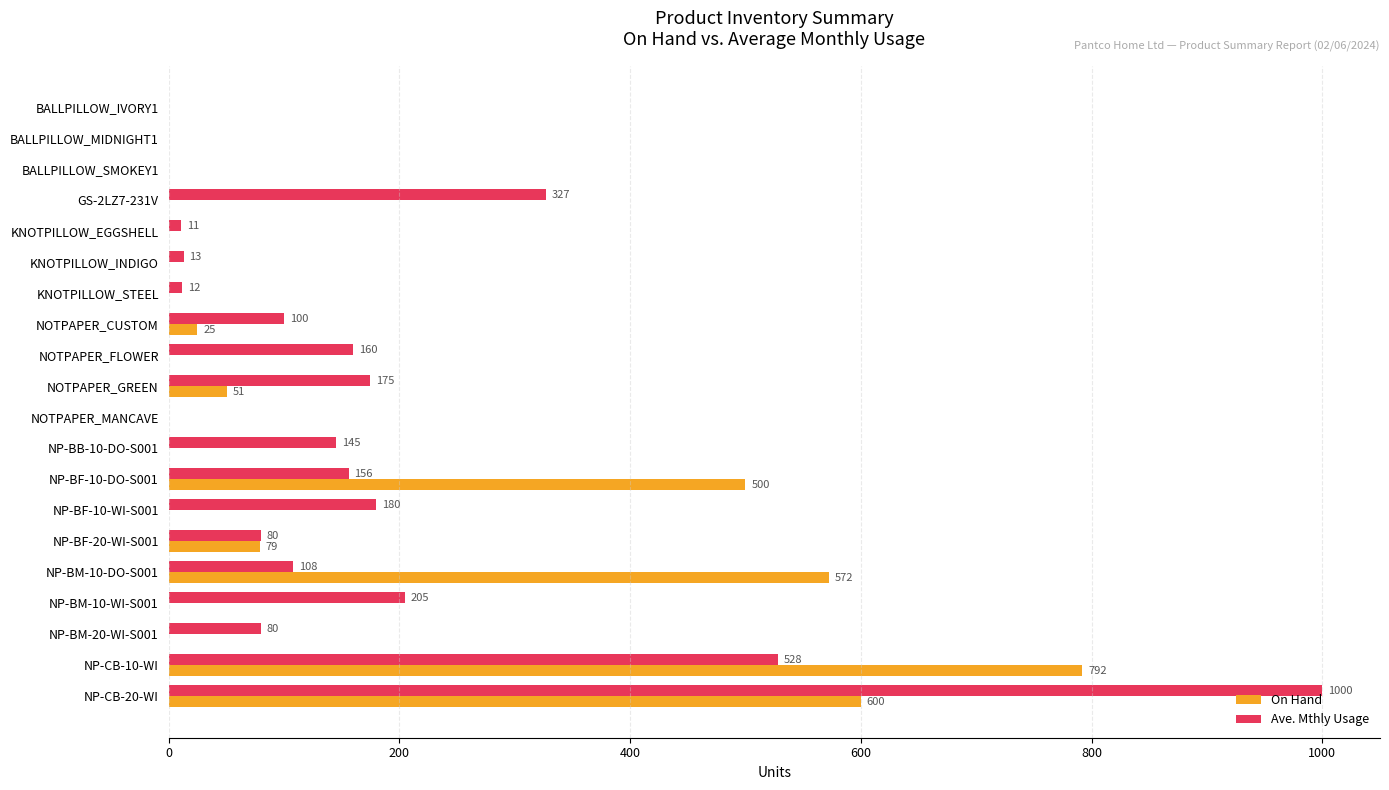

Where is Ave. Mthly Usage nearest to the value 500?

NP-CB-10-WI